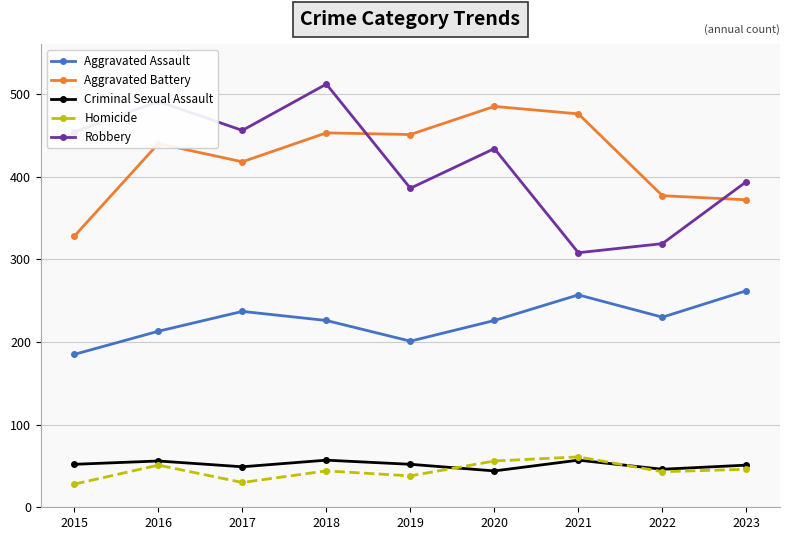

What are all the series names shown in the legend?

Aggravated Assault, Aggravated Battery, Criminal Sexual Assault, Homicide, Robbery